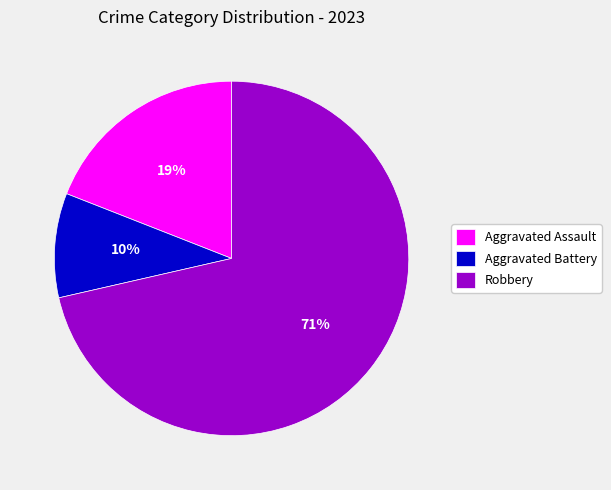

Which slice is the largest?

Robbery